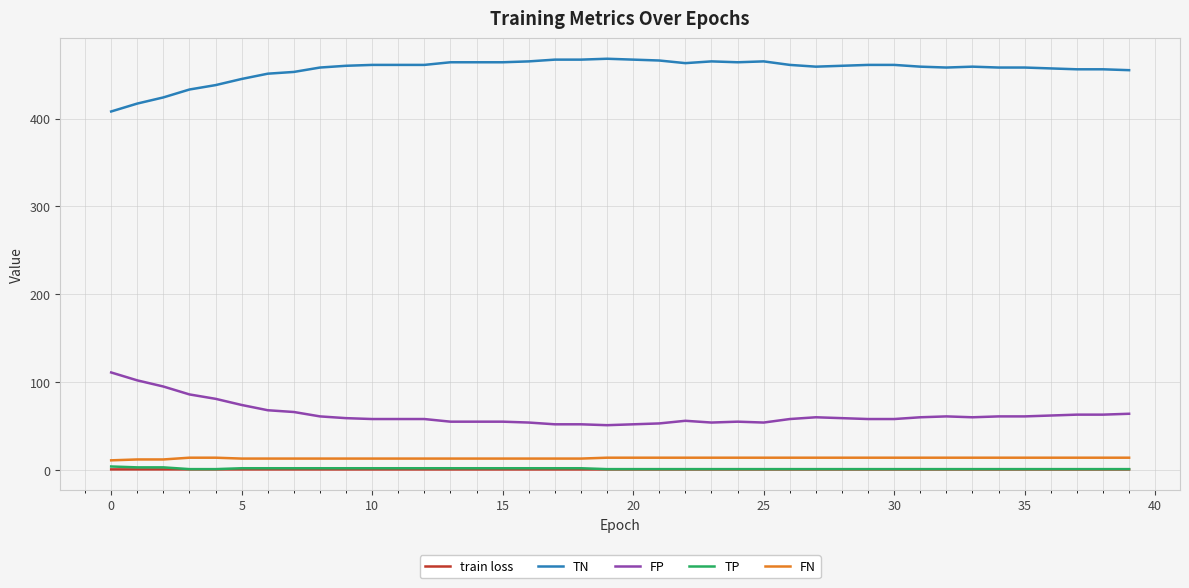

Which series has the largest total across all categories?

TN